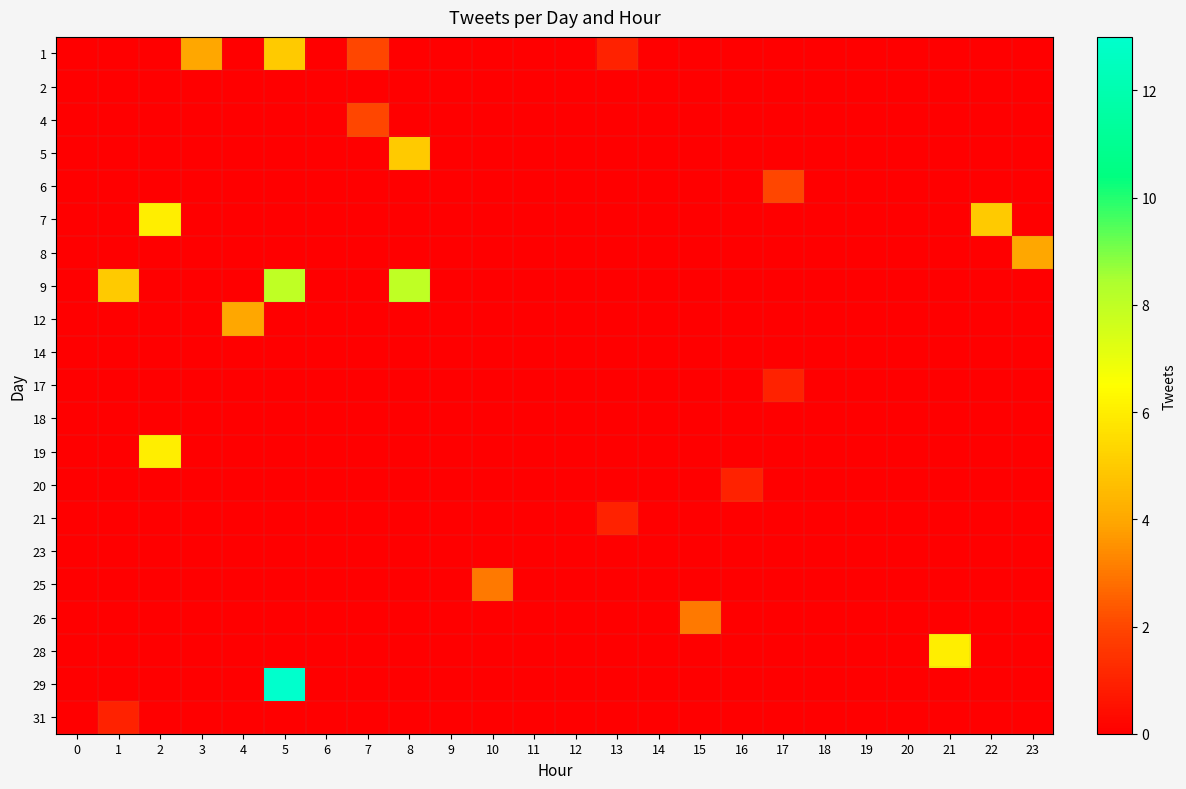

Between 21 and 14, which is larger?

21